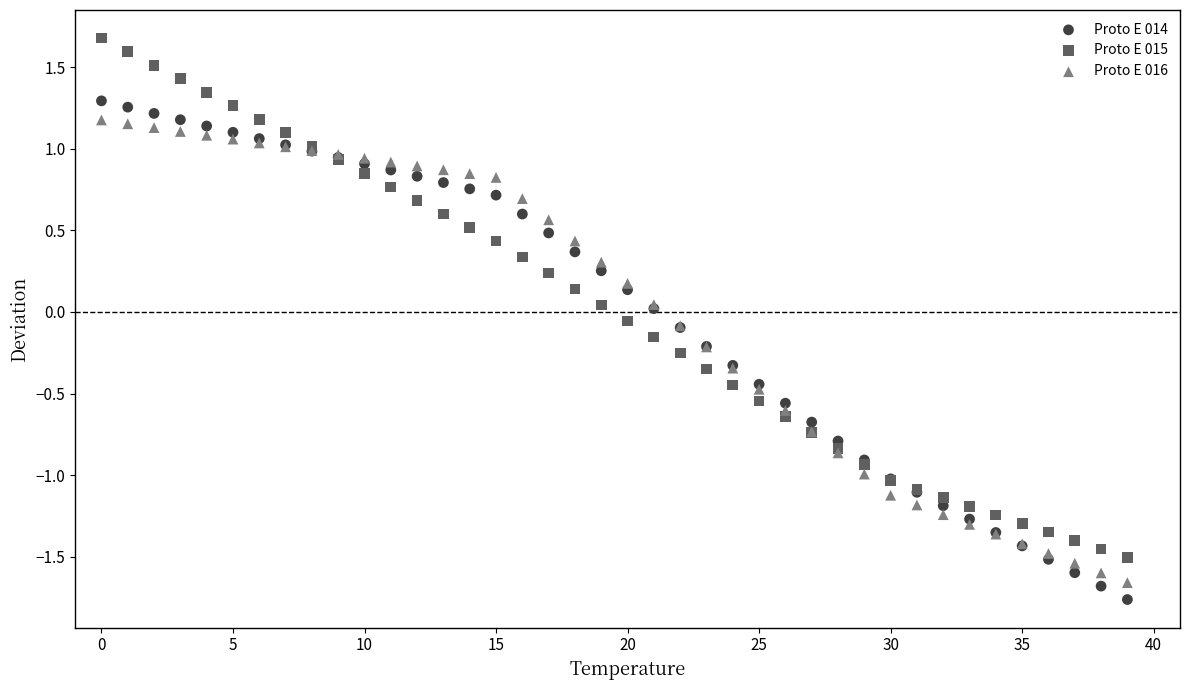

Which series has the widest spread of Y values?

Proto E 015